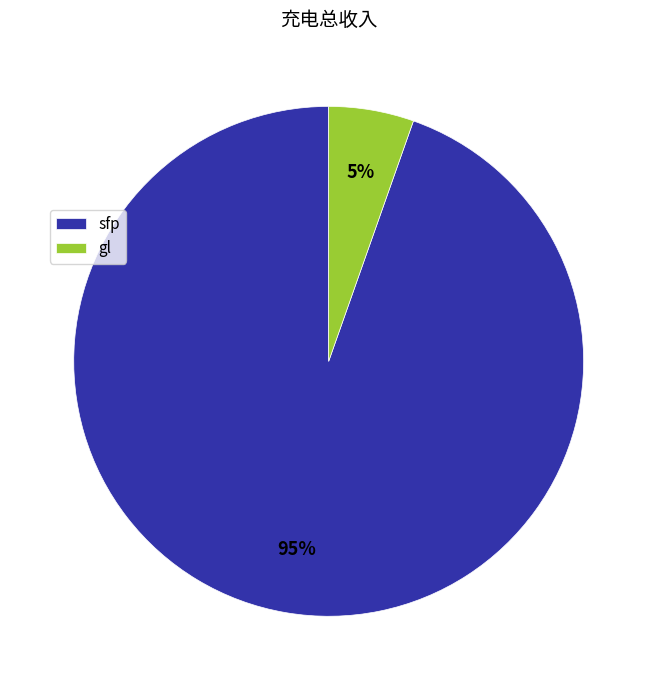

Rank the categories by value from lowest to highest.

gl, sfp